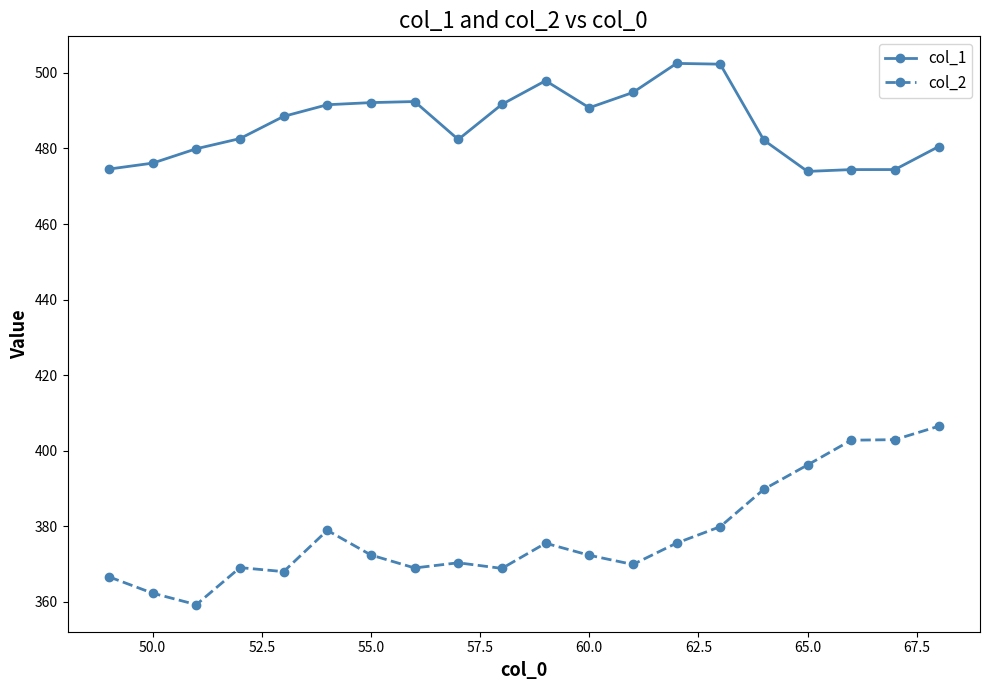

What is the value of the col_1 point at the 6th from the left?

491.6